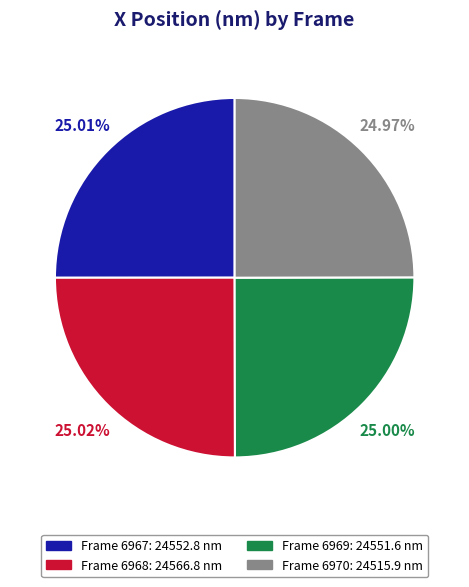

Is there a majority slice in this chart?

No